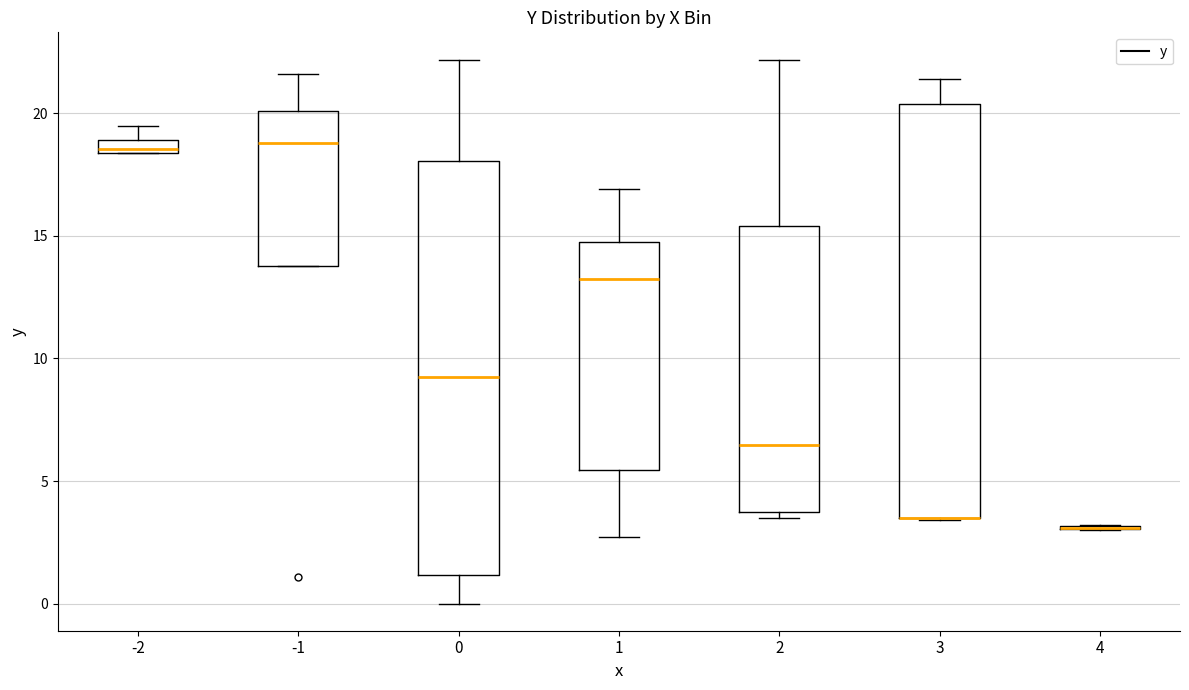

Where does the upper whisker of the box at x = 3 end on the y-axis? The values are not printed on the chart, so give them approximately, as read against the axis.

21.5